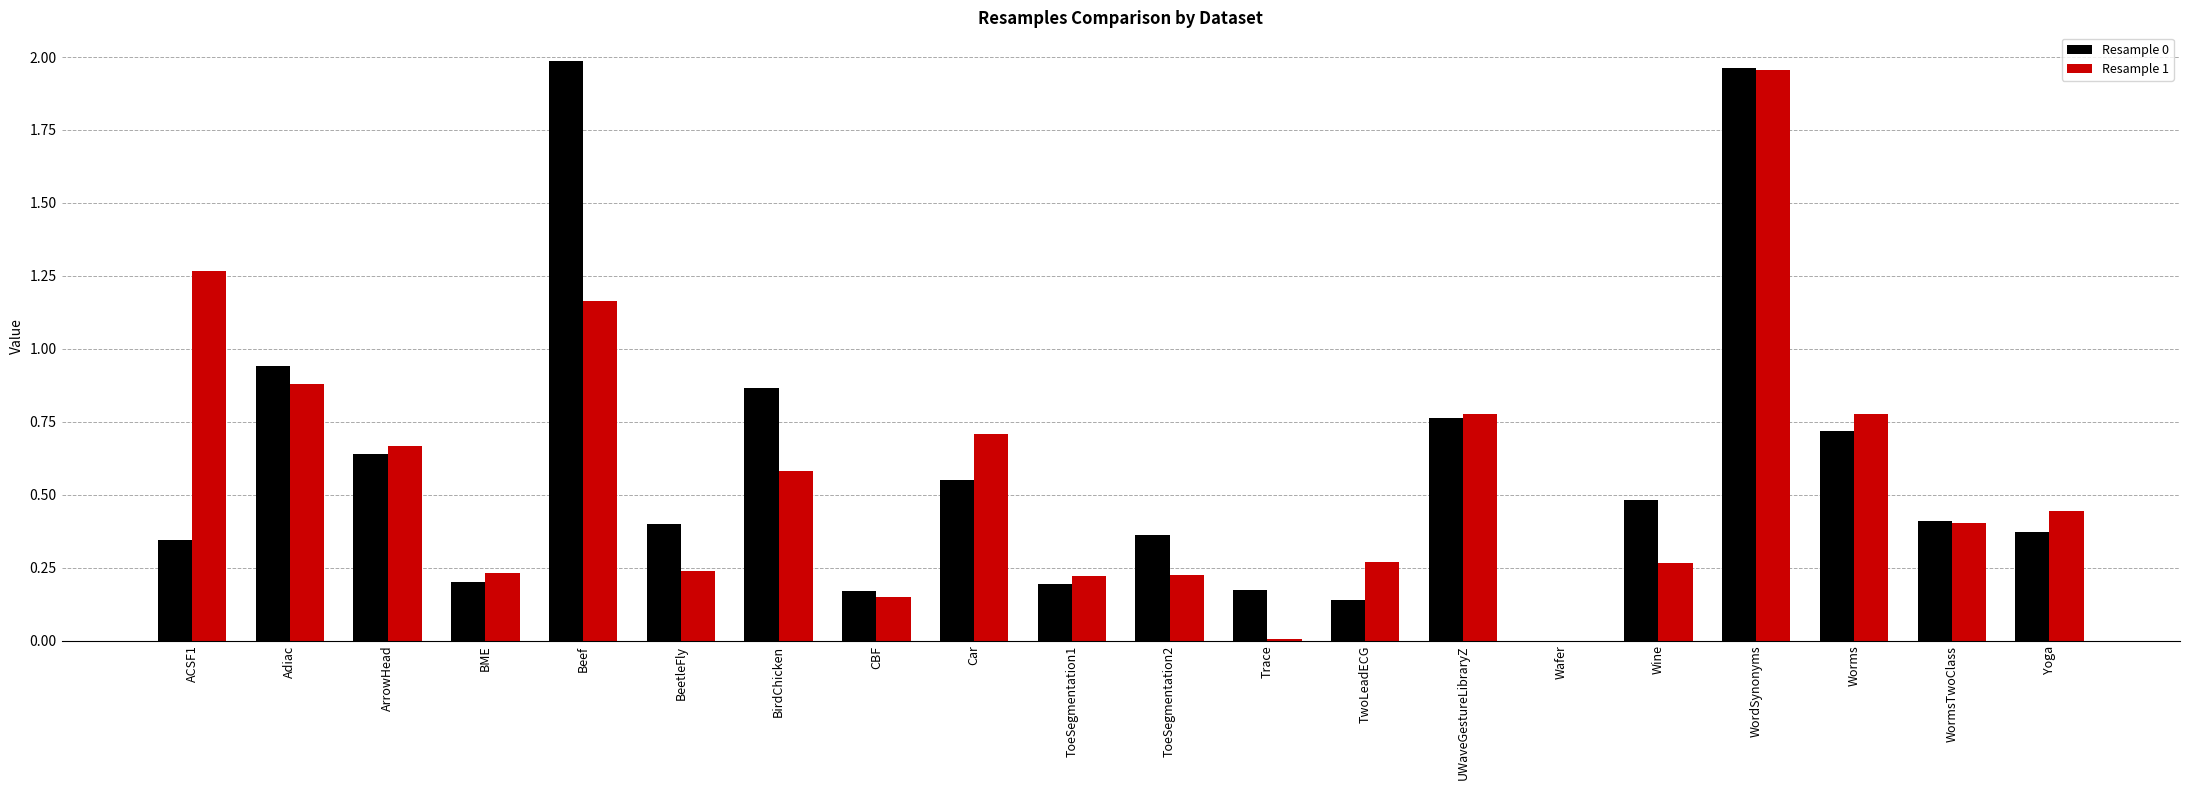

What is the sum of all Resample 0 values?

11.7